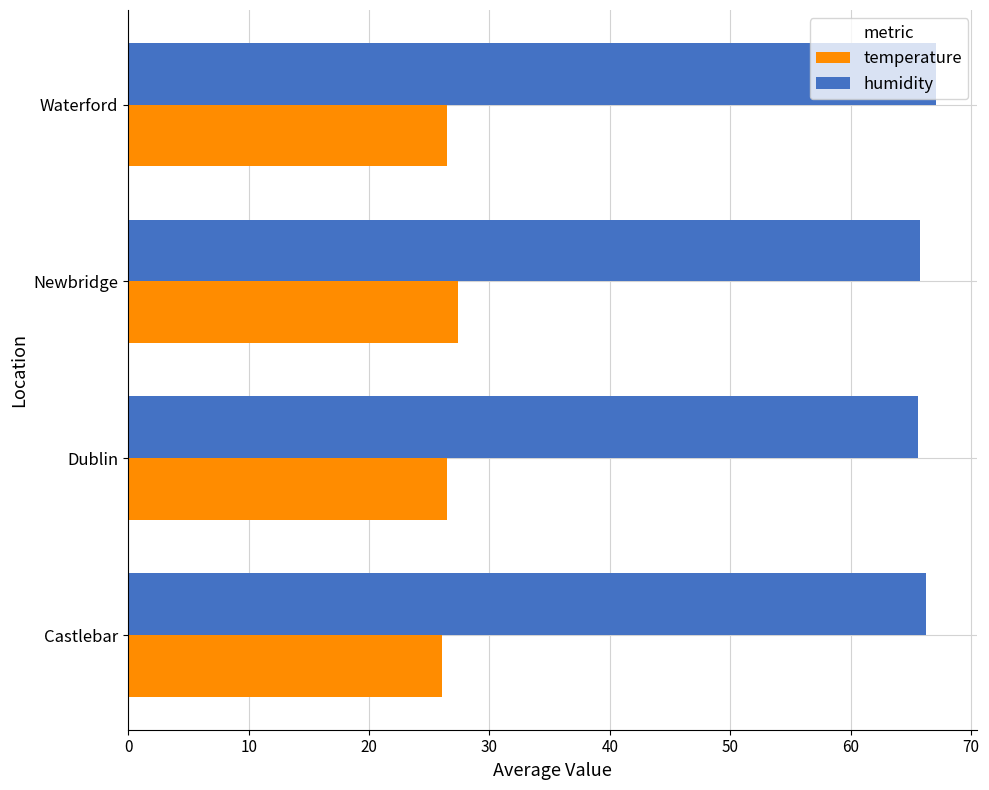

What is the average value of the humidity series?

66.2